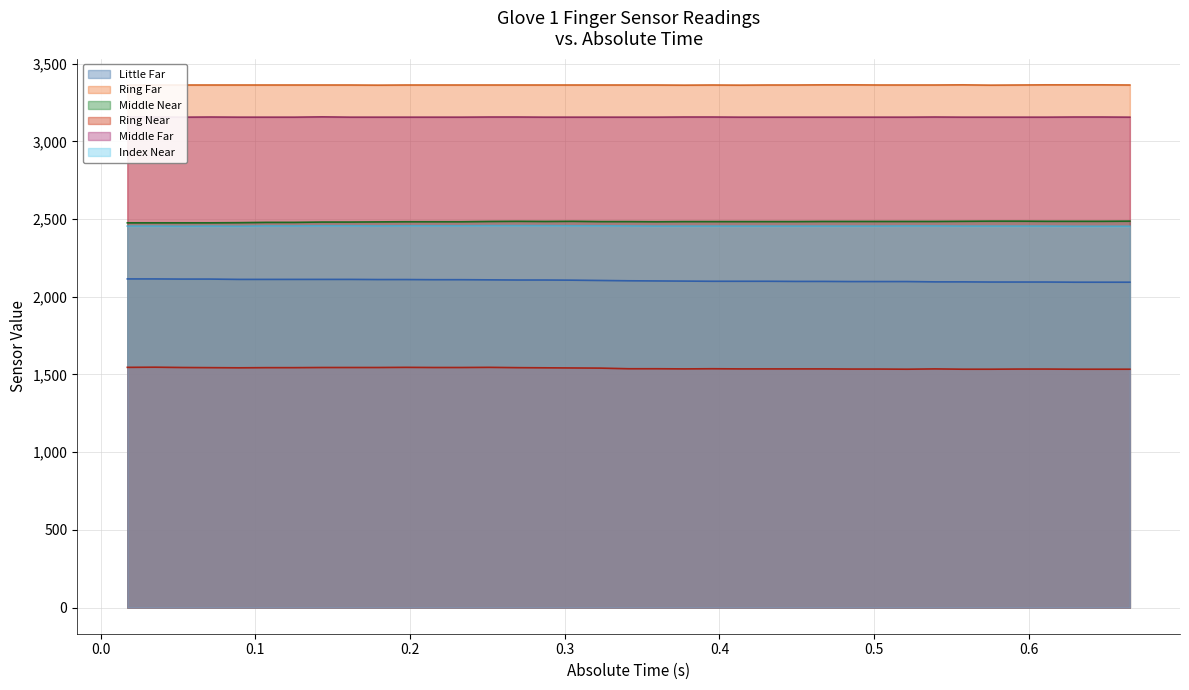

What is the sum of all Ring Near values?

56971